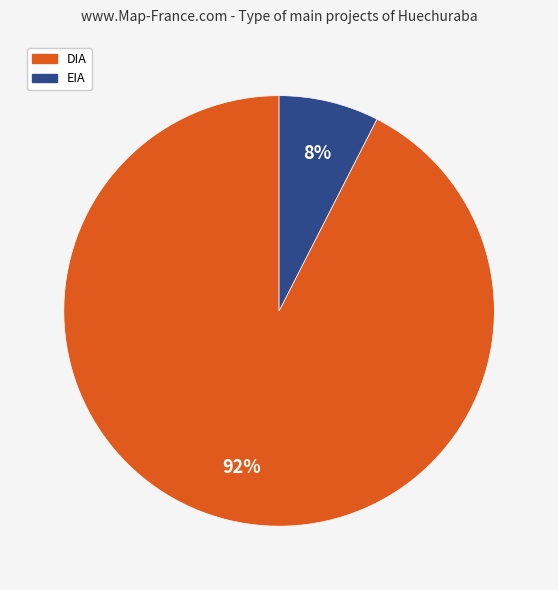

Is it true that EIA is 13% of the pie?

False